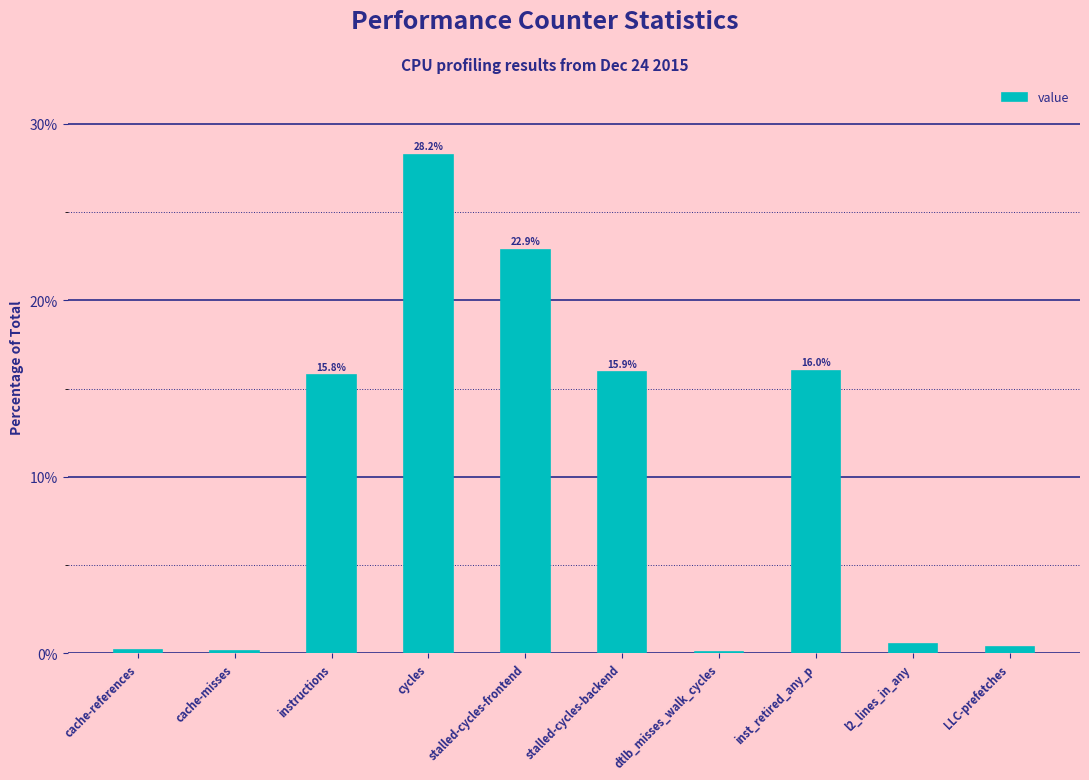

Between stalled-cycles-backend and stalled-cycles-frontend, which is larger?

stalled-cycles-frontend